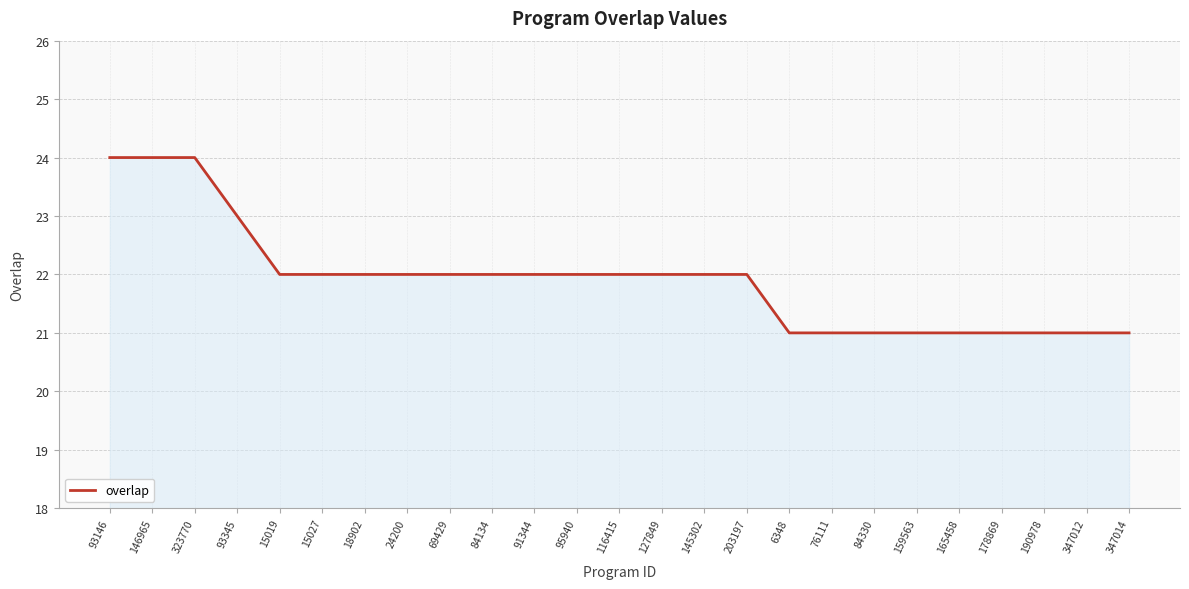

What is the maximum value shown in the chart?

24